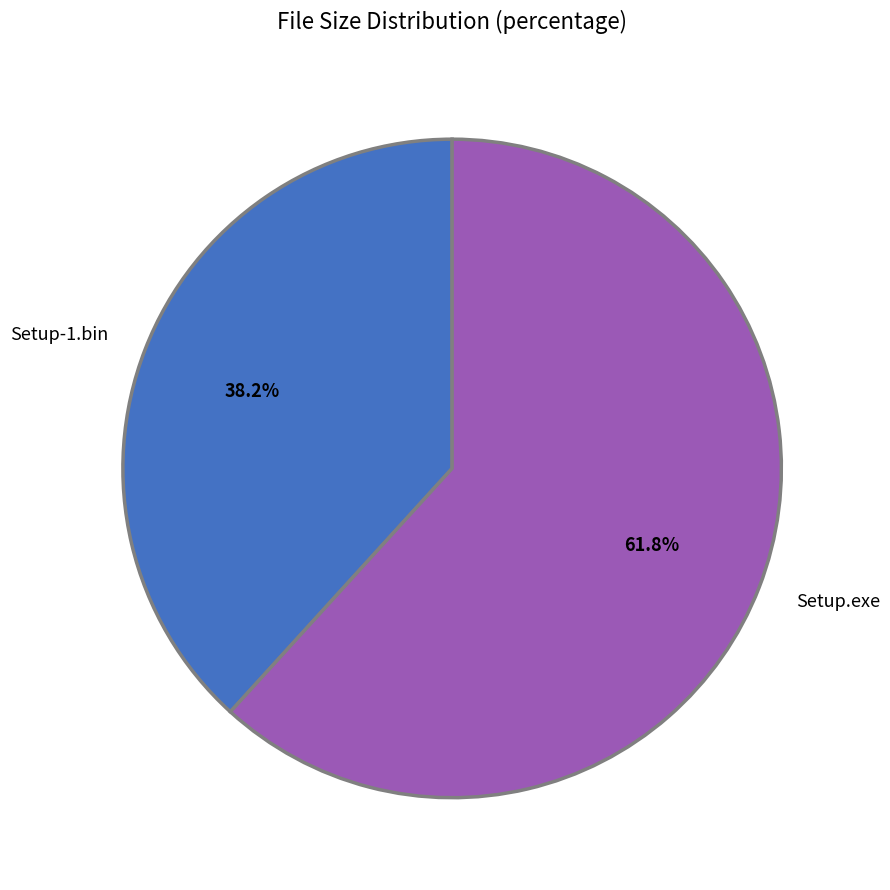

What is the largest slice in the pie chart?

Setup.exe